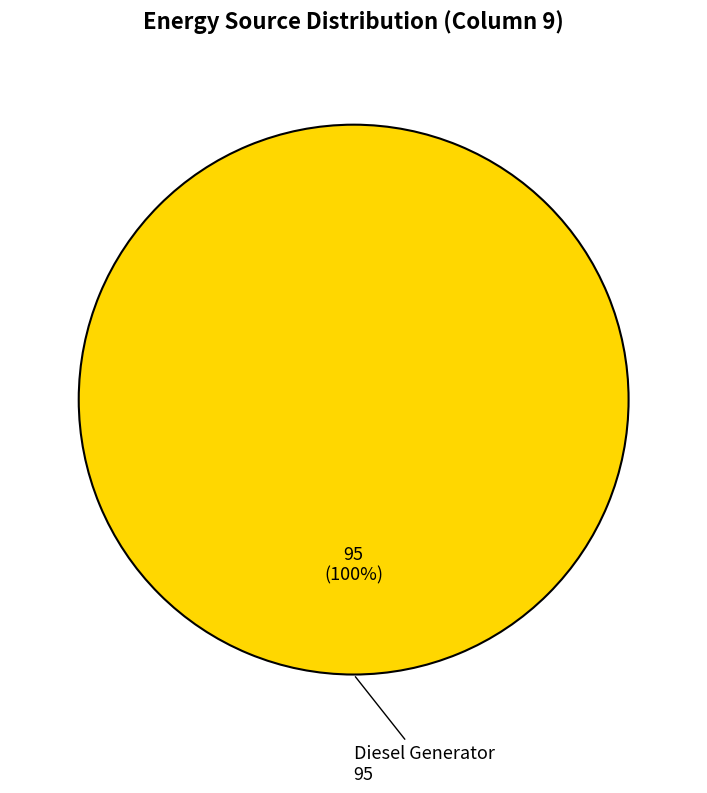

Is there any slice that represents more than half of the pie?

Yes